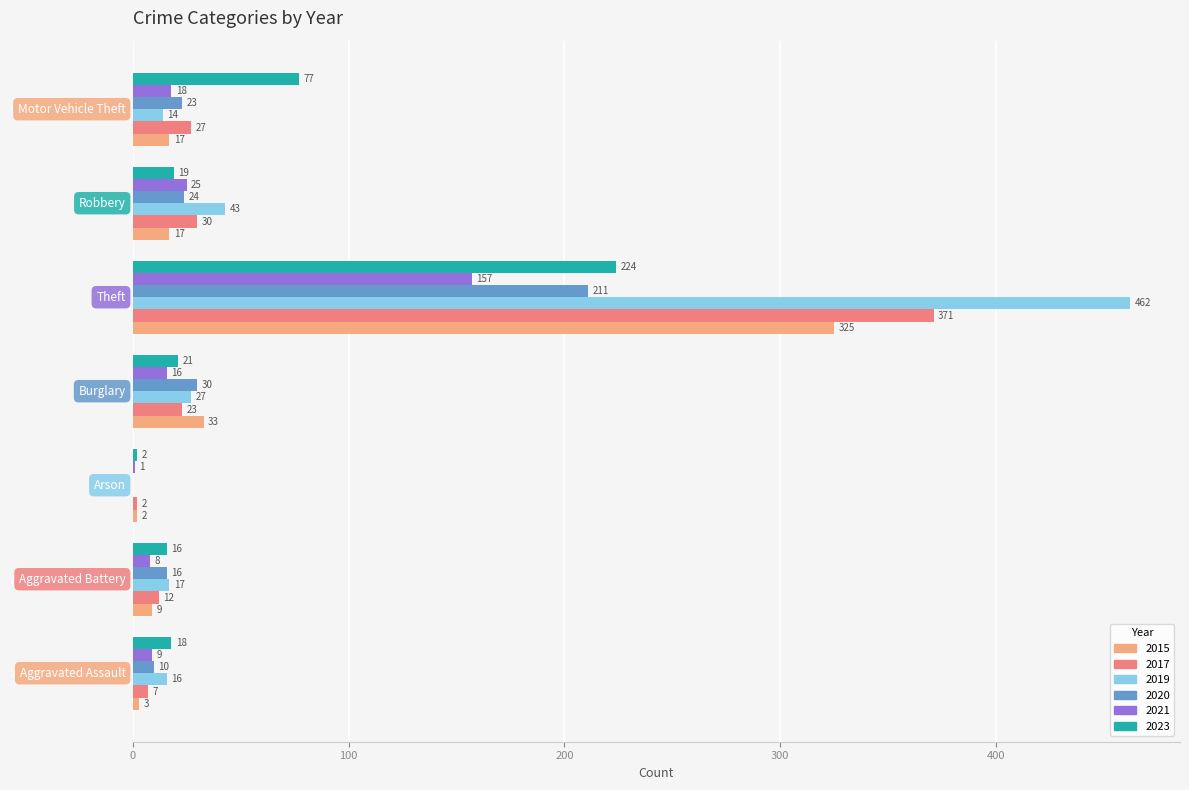

The 2015 series shows 9 at Aggravated Battery. True or false?

True